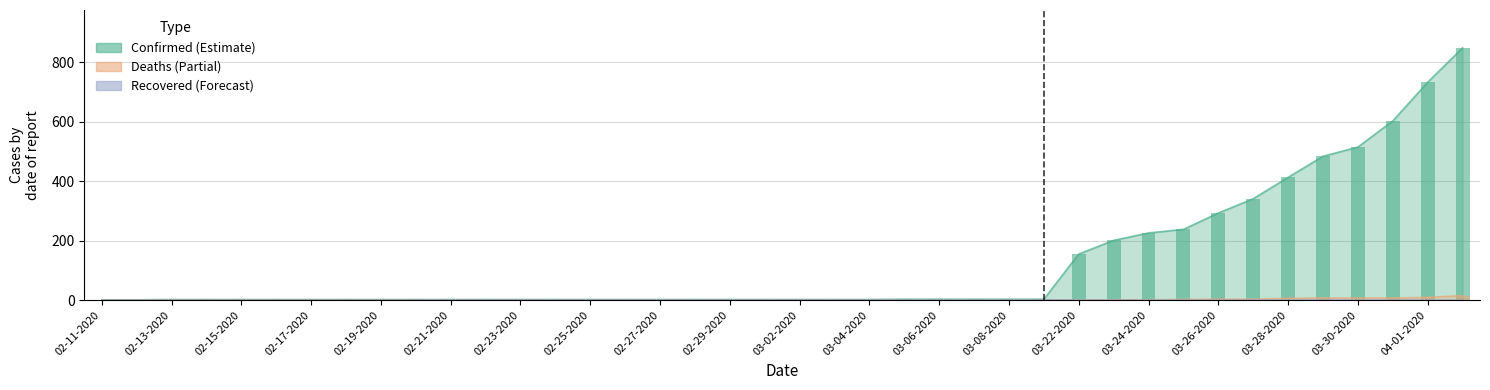

List the series in order of their peak value, highest first.

Confirmed, Deaths, Recovered